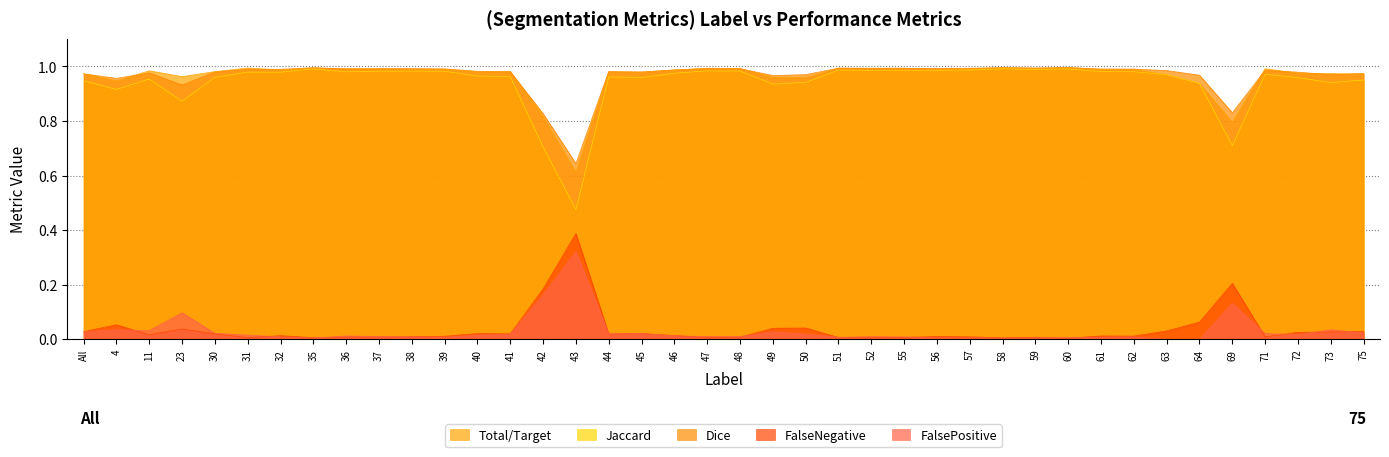

Reading left to right, what are all the values shown in this chart?

Total/Target: All=1.0	4=0.9	11=1.0	23=1.0	30=1.0	31=1.0	32=1.0	35=1.0	36=1.0	37=1.0	38=1.0	39=1.0	40=1.0	41=1.0	42=0.8	43=0.6	44=1.0	45=1.0	46=1.0	47=1.0	48=1.0	49=1.0	50=1.0	51=1.0	52=1.0	55=1.0	56=1.0	57=1.0	58=1.0	59=1.0	60=1.0	61=1.0	62=1.0	63=1.0	64=0.9	69=0.8	71=1.0	72=1.0	73=1.0	75=1.0
Jaccard: All=0.9	4=0.9	11=1.0	23=0.9	30=1.0	31=1.0	32=1.0	35=1.0	36=1.0	37=1.0	38=1.0	39=1.0	40=1.0	41=1.0	42=0.7	43=0.5	44=1.0	45=1.0	46=1.0	47=1.0	48=1.0	49=0.9	50=0.9	51=1.0	52=1.0	55=1.0	56=1.0	57=1.0	58=1.0	59=1.0	60=1.0	61=1.0	62=1.0	63=1.0	64=0.9	69=0.7	71=1.0	72=1.0	73=0.9	75=0.9
Dice: All=1.0	4=1.0	11=1.0	23=0.9	30=1.0	31=1.0	32=1.0	35=1.0	36=1.0	37=1.0	38=1.0	39=1.0	40=1.0	41=1.0	42=0.8	43=0.6	44=1.0	45=1.0	46=1.0	47=1.0	48=1.0	49=1.0	50=1.0	51=1.0	52=1.0	55=1.0	56=1.0	57=1.0	58=1.0	59=1.0	60=1.0	61=1.0	62=1.0	63=1.0	64=1.0	69=0.8	71=1.0	72=1.0	73=1.0	75=1.0
FalseNegative: All=0.0	4=0.1	11=0.0	23=0.0	30=0.0	31=0.0	32=0.0	35=0.0	36=0.0	37=0.0	38=0.0	39=0.0	40=0.0	41=0.0	42=0.2	43=0.4	44=0.0	45=0.0	46=0.0	47=0.0	48=0.0	49=0.0	50=0.0	51=0.0	52=0.0	55=0.0	56=0.0	57=0.0	58=0.0	59=0.0	60=0.0	61=0.0	62=0.0	63=0.0	64=0.1	69=0.2	71=0.0	72=0.0	73=0.0	75=0.0
FalsePositive: All=0.0	4=0.0	11=0.0	23=0.1	30=0.0	31=0.0	32=0.0	35=0.0	36=0.0	37=0.0	38=0.0	39=0.0	40=0.0	41=0.0	42=0.2	43=0.3	44=0.0	45=0.0	46=0.0	47=0.0	48=0.0	49=0.0	50=0.0	51=0.0	52=0.0	55=0.0	56=0.0	57=0.0	58=0.0	59=0.0	60=0.0	61=0.0	62=0.0	63=0.0	64=0.0	69=0.1	71=0.0	72=0.0	73=0.0	75=0.0